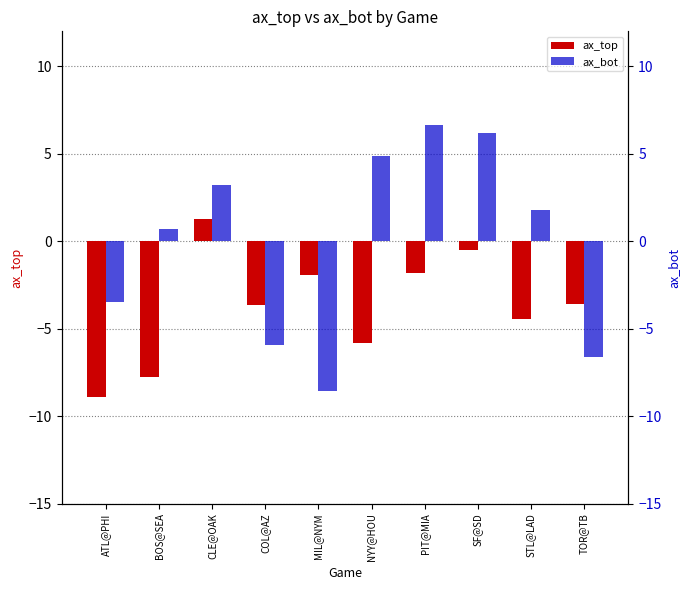

Reading right to left, list all the values displayed in this chart.

ax_top: TOR@TB=-3.6	STL@LAD=-4.4	SF@SD=-0.5	PIT@MIA=-1.8	NYY@HOU=-5.8	MIL@NYM=-1.9	COL@AZ=-3.6	CLE@OAK=1.2	BOS@SEA=-7.8	ATL@PHI=-8.9
ax_bot: TOR@TB=-6.6	STL@LAD=1.8	SF@SD=6.2	PIT@MIA=6.6	NYY@HOU=4.8	MIL@NYM=-8.5	COL@AZ=-5.9	CLE@OAK=3.2	BOS@SEA=0.7	ATL@PHI=-3.5